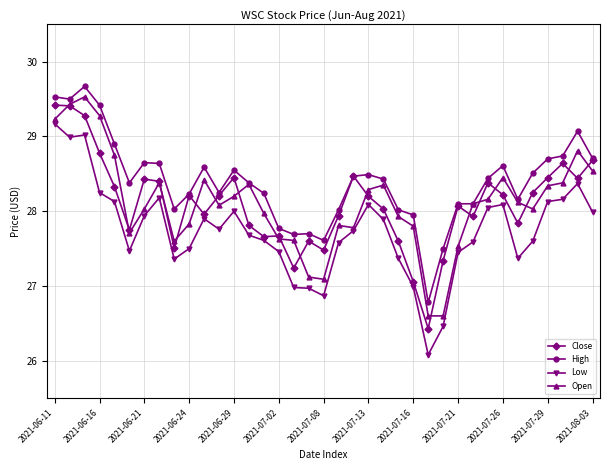

True or false: Low and High intersect in this chart.

False